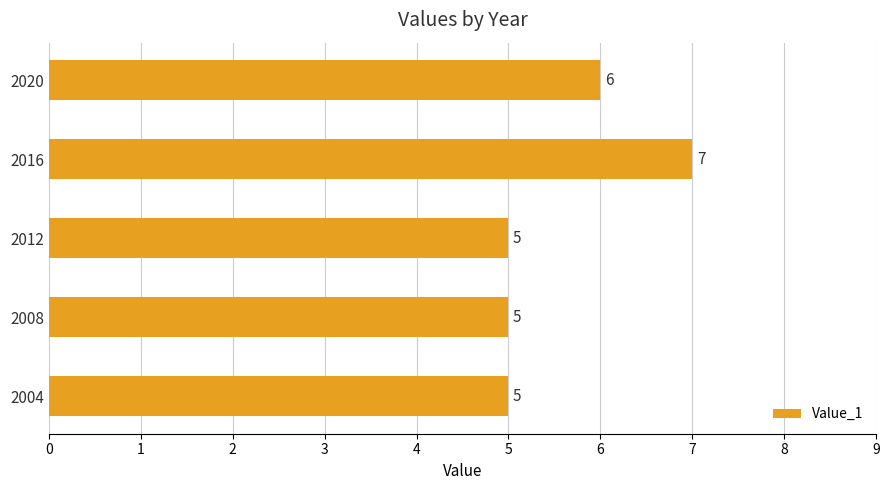

Between 2020 and 2016, which is larger?

2016